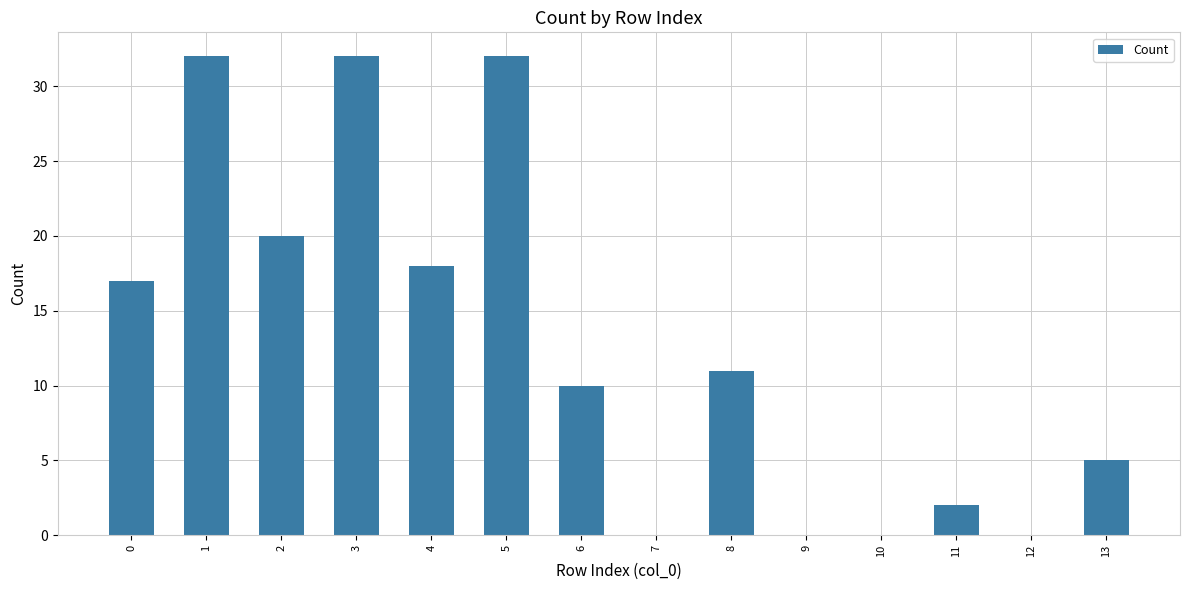

What is the sum of the values at 7 and 3?

32